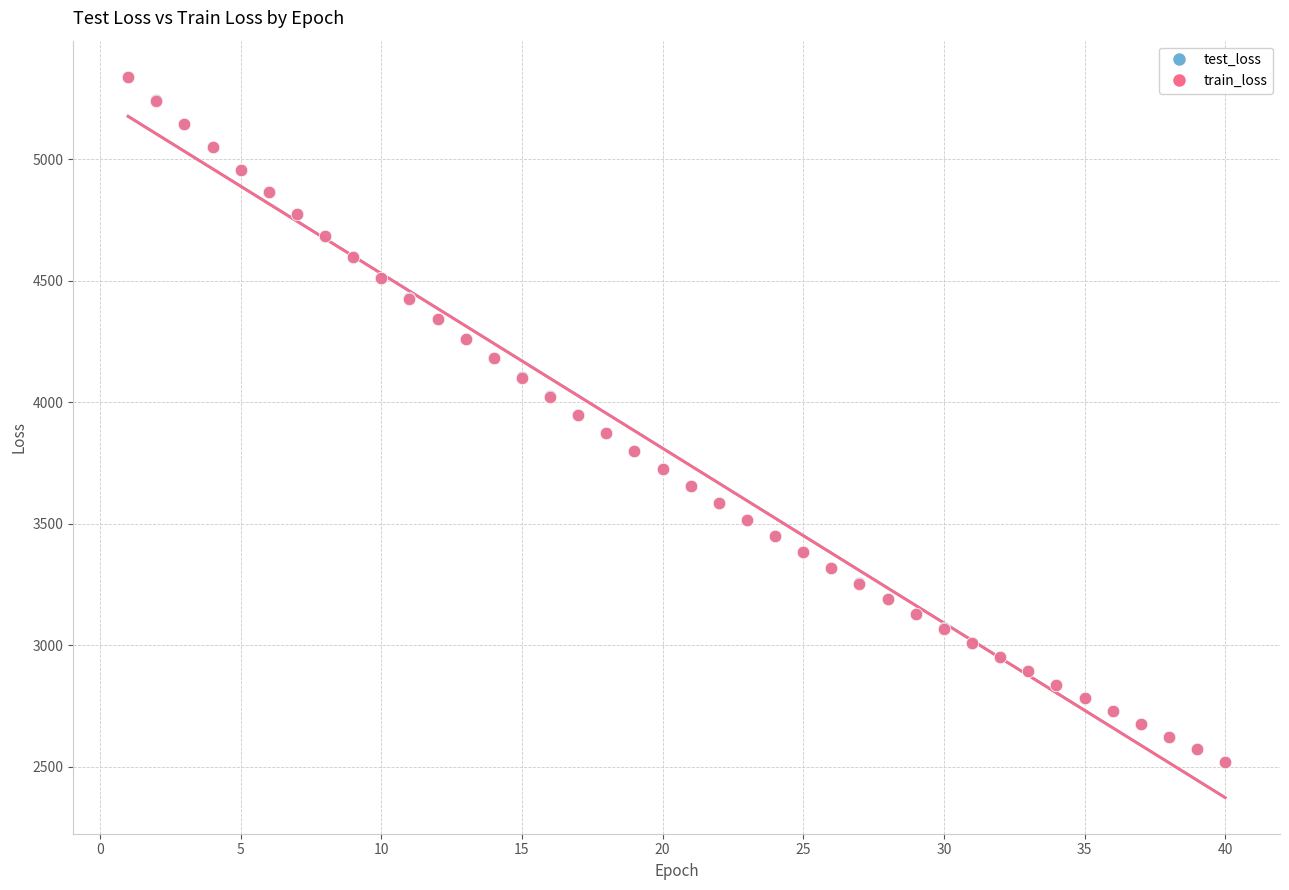

What are all the series names shown in the legend?

test_loss, train_loss